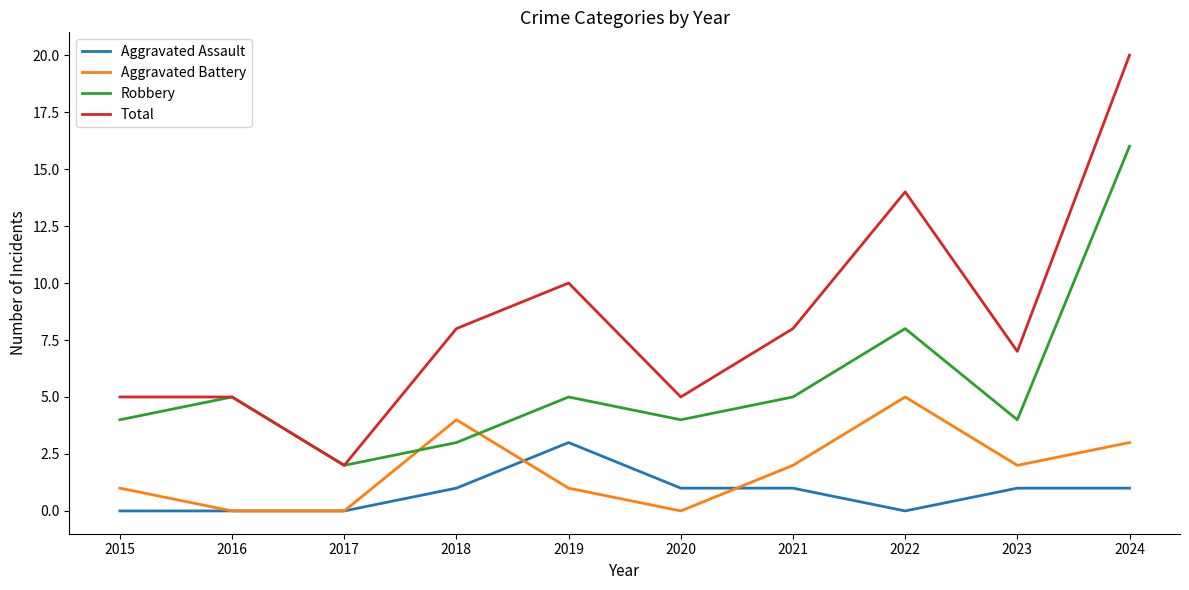

Reading left to right, extract all data points from this chart.

Aggravated Assault: 2015=0	2016=0	2017=0	2018=1	2019=3	2020=1	2021=1	2022=0	2023=1	2024=1
Aggravated Battery: 2015=1	2016=0	2017=0	2018=4	2019=1	2020=0	2021=2	2022=5	2023=2	2024=3
Robbery: 2015=4	2016=5	2017=2	2018=3	2019=5	2020=4	2021=5	2022=8	2023=4	2024=16
Total: 2015=5	2016=5	2017=2	2018=8	2019=10	2020=5	2021=8	2022=14	2023=7	2024=20